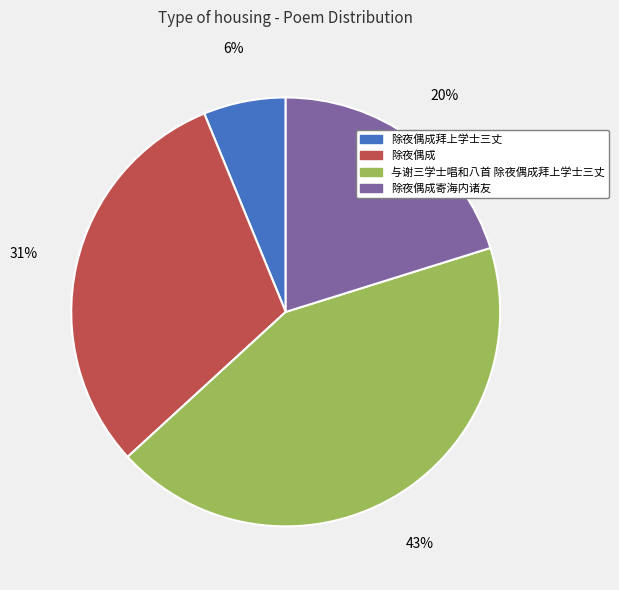

To the nearest percent, what portion does 除夜偶成拜上学士三丈 represent?

6%